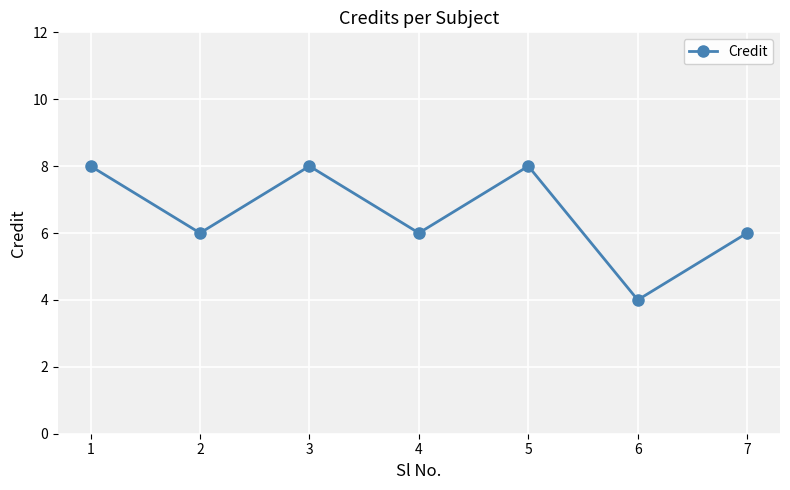

What is the difference between the second highest and minimum values?

4